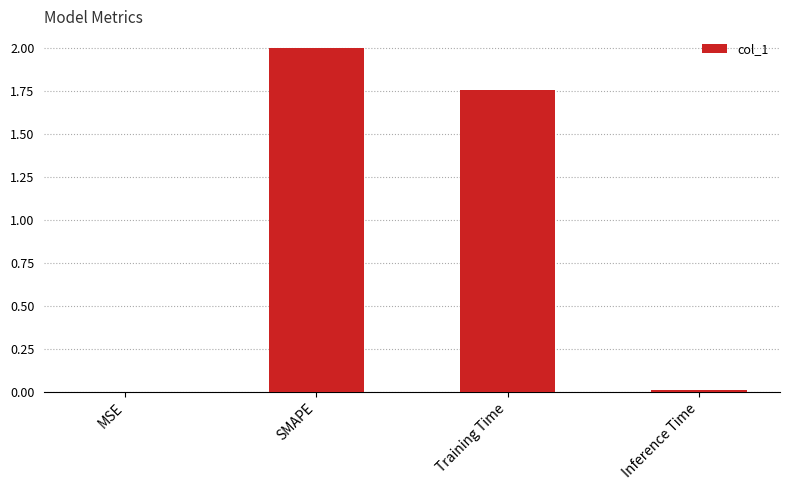

What is the sum of all values?

3.8